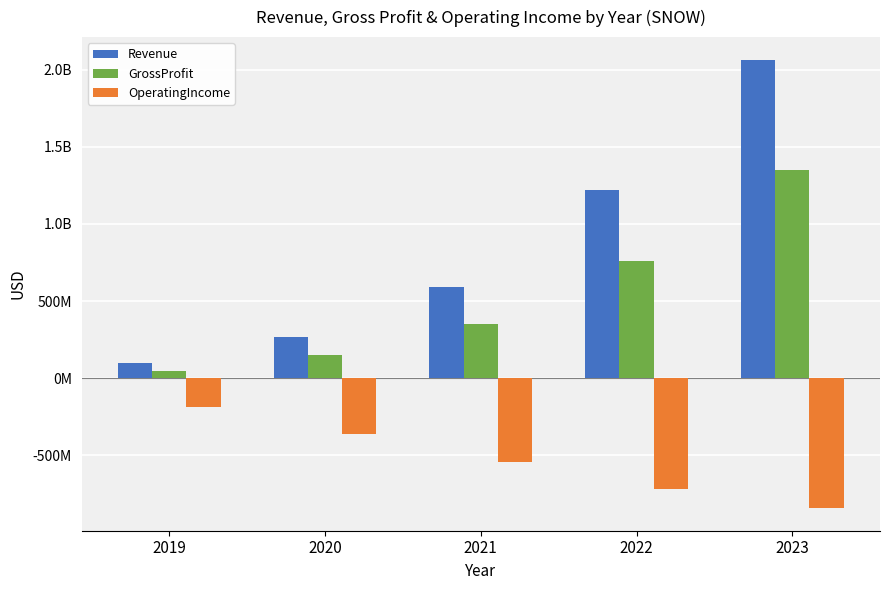

Does the chart contain stacked bars?

No